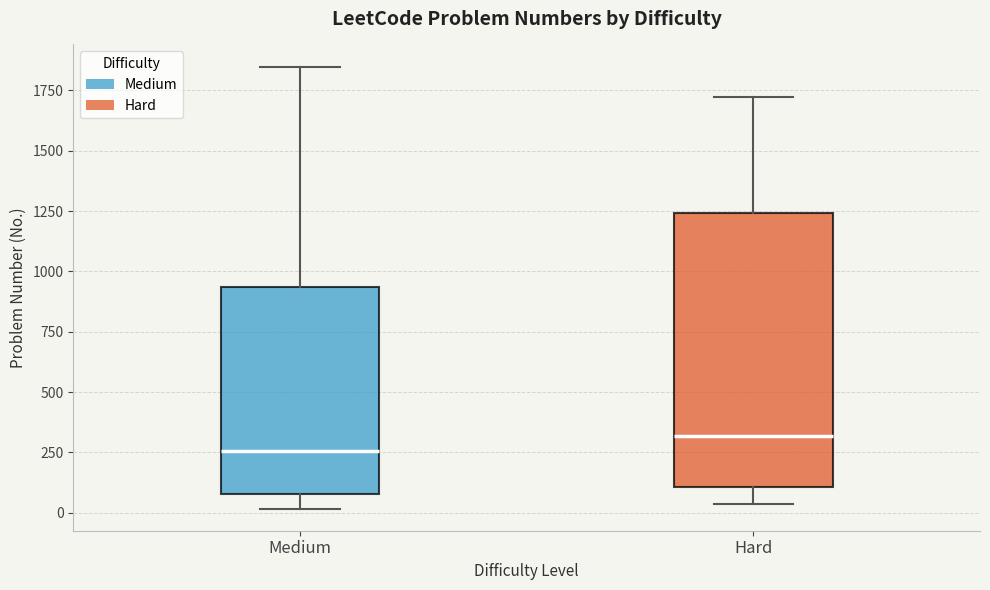

Where does the median line of the box for Hard sit on the y-axis? The values are not printed on the chart, so give them approximately, as read against the axis.

300